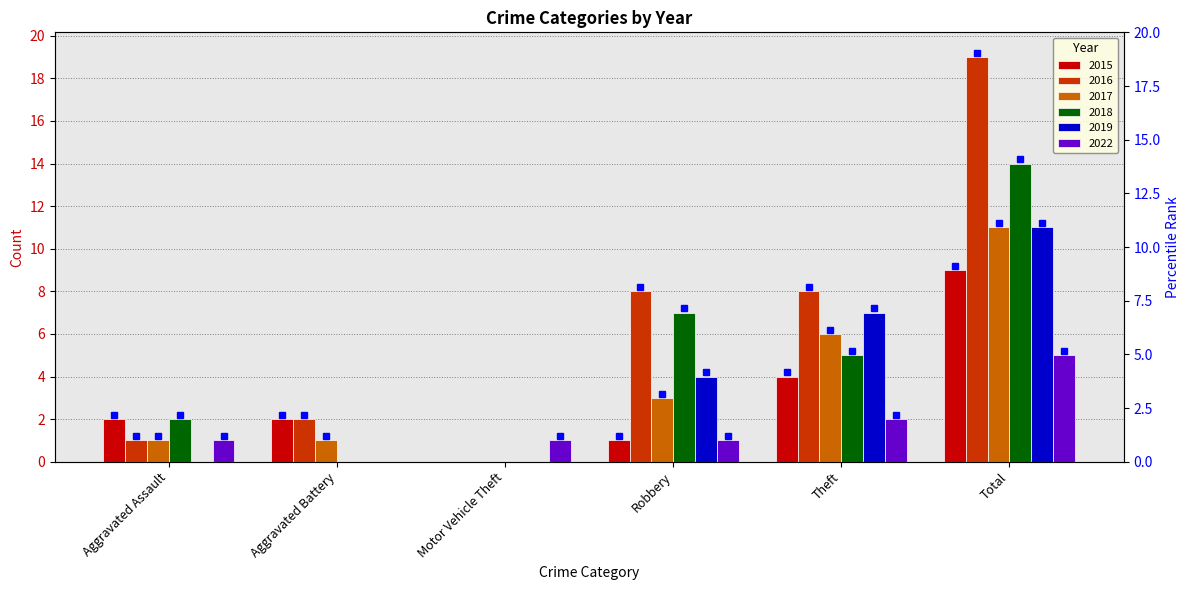

How many values in the 2016 series exceed 8?

1